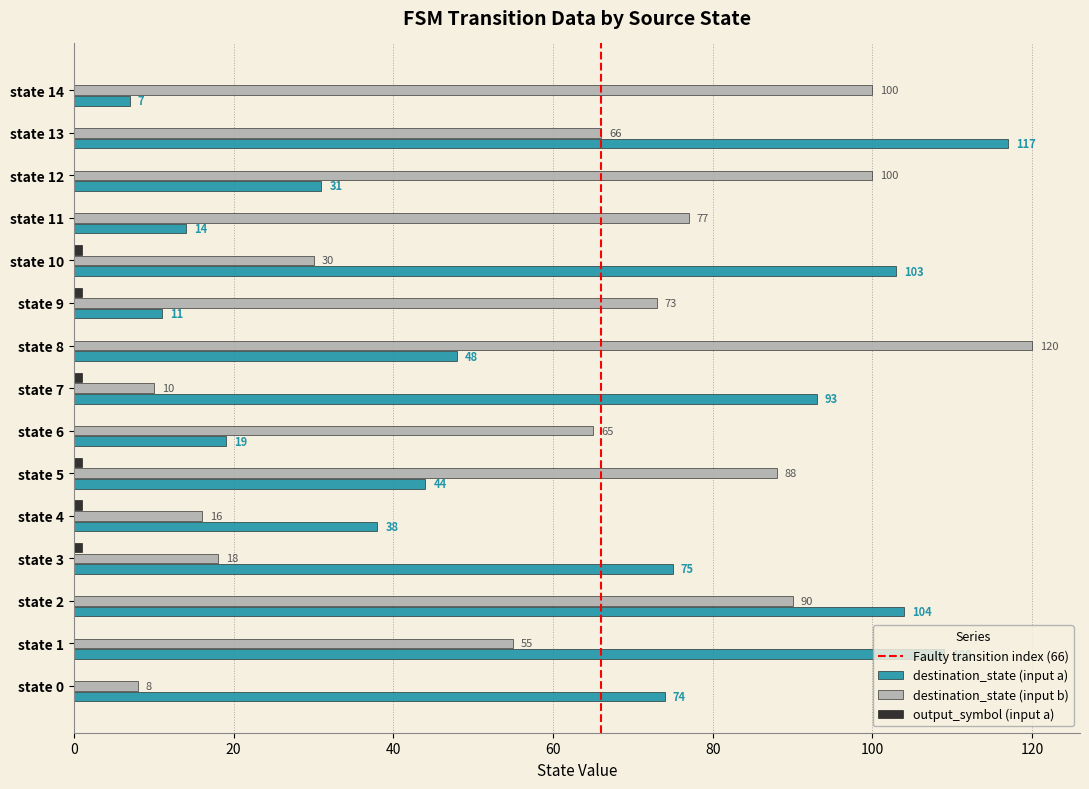

At which category is the sum across all series the highest?

state 2